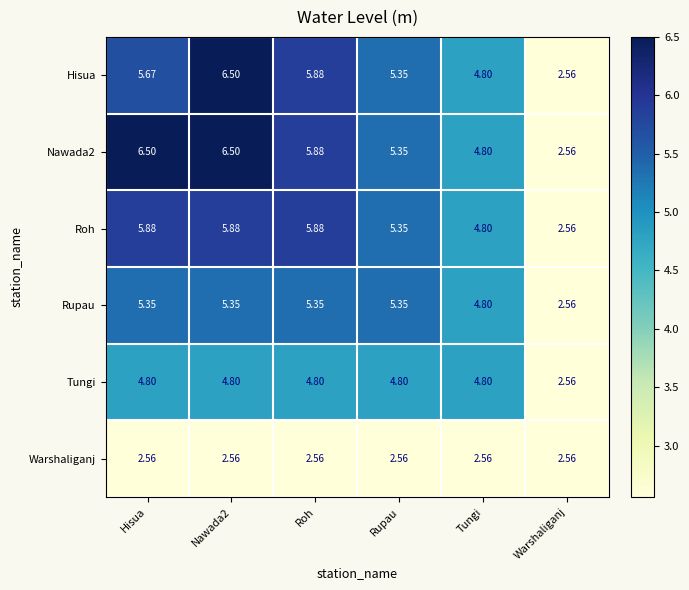

Where is Nawada2 nearest to the value 4?

Tungi